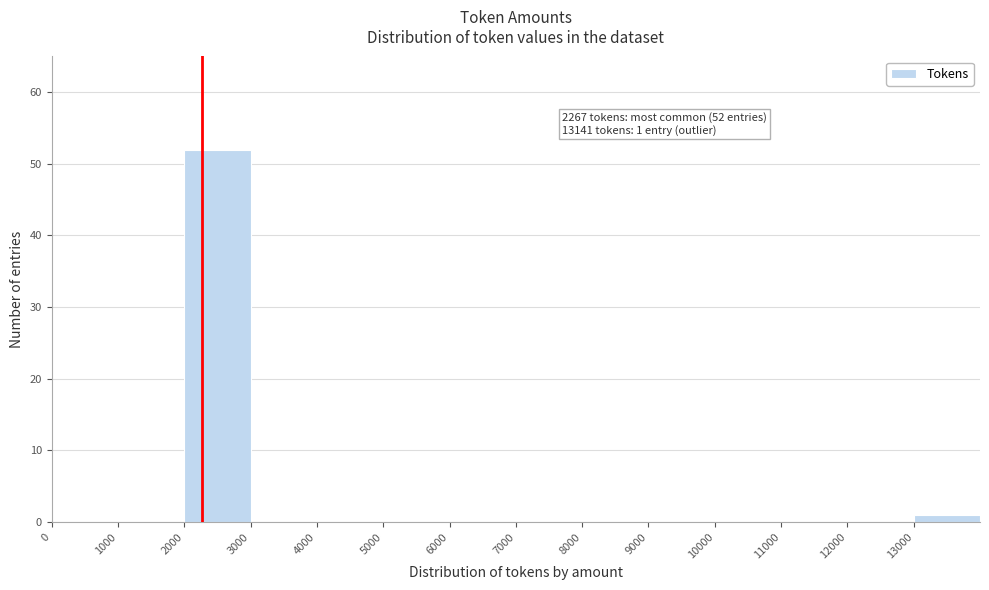

Which range on the x-axis has the tallest bar?

2000 to 3000